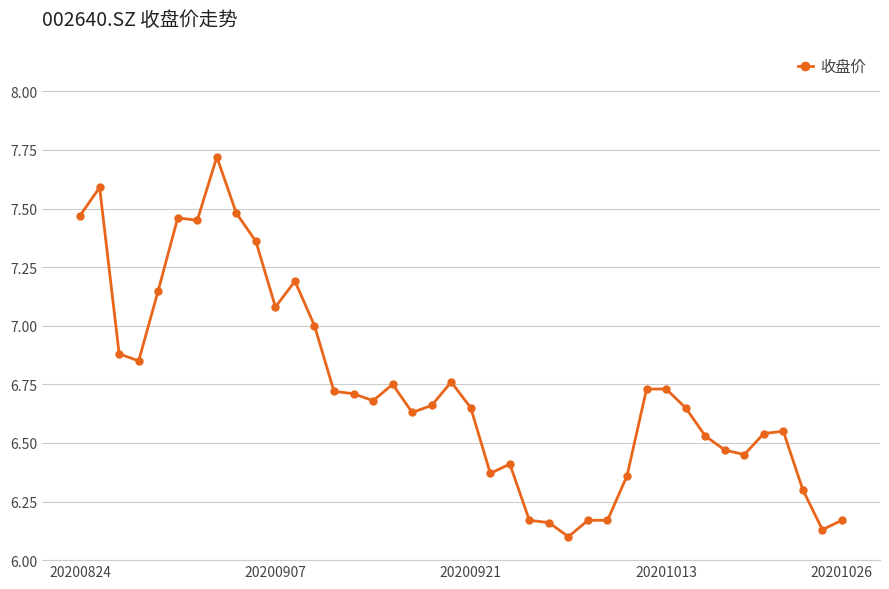

What is the maximum value shown in the chart?

7.7